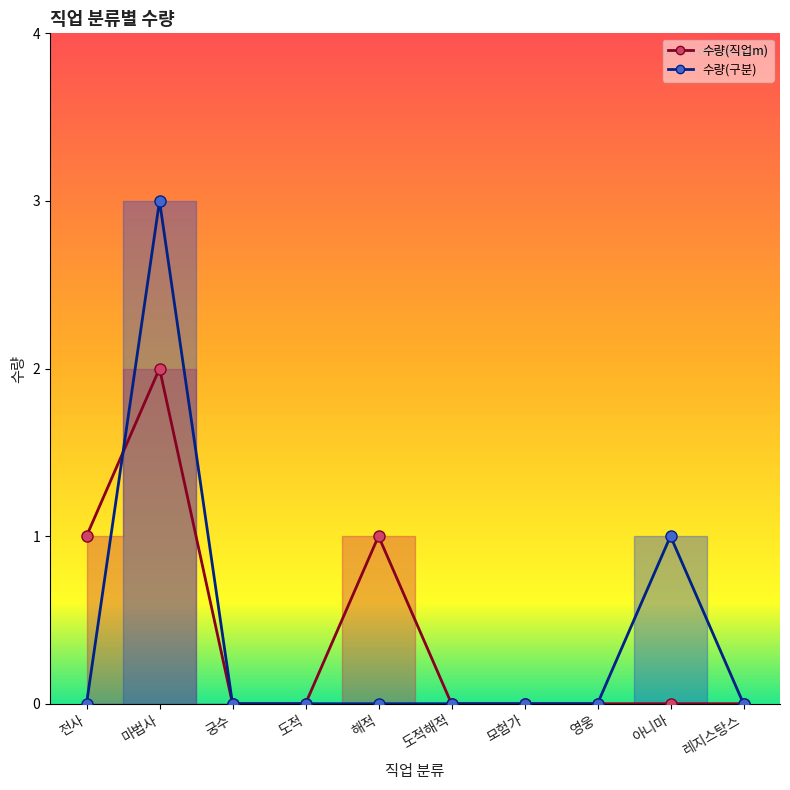

True or false: 수량(직업m) line has more than 2 interior local peaks.

False